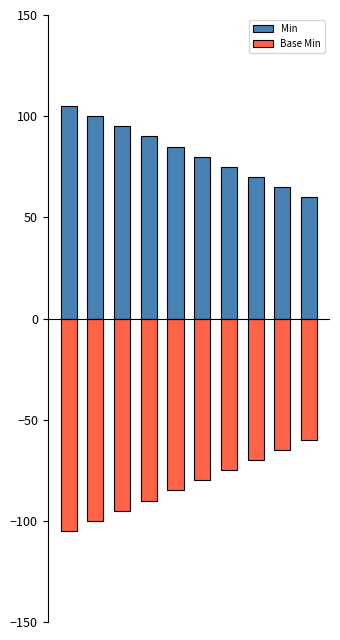

The value of Min at 9 is 60. True or false?

True